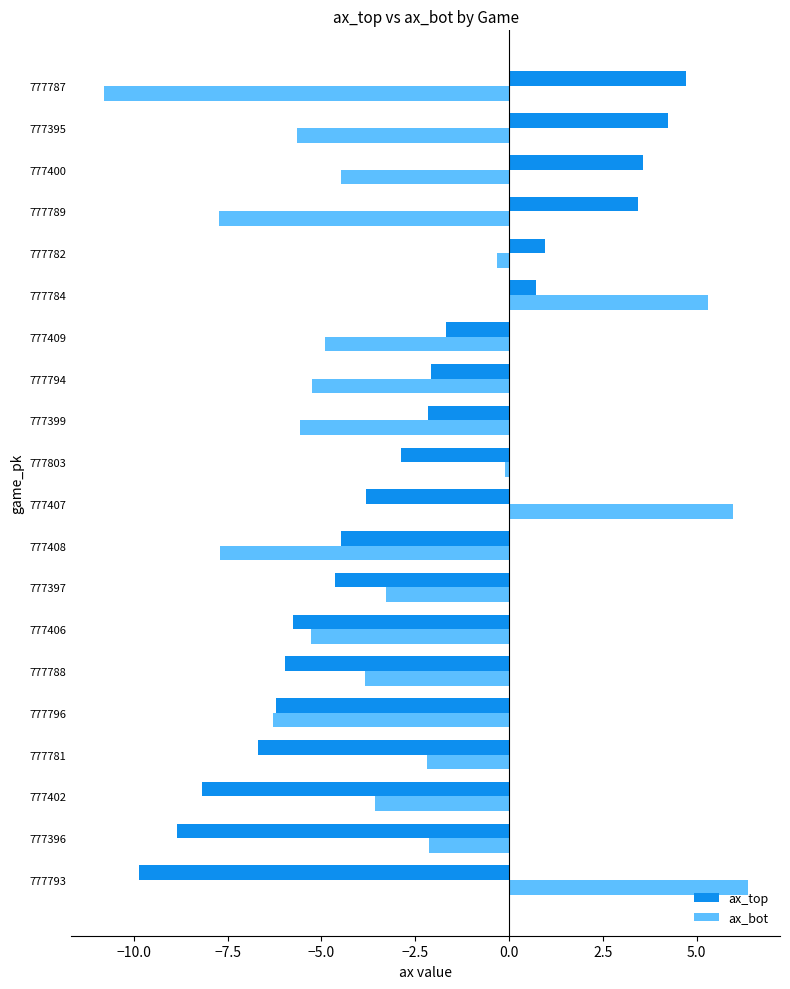

List the series in order of their overall mean, lowest first.

ax_bot, ax_top